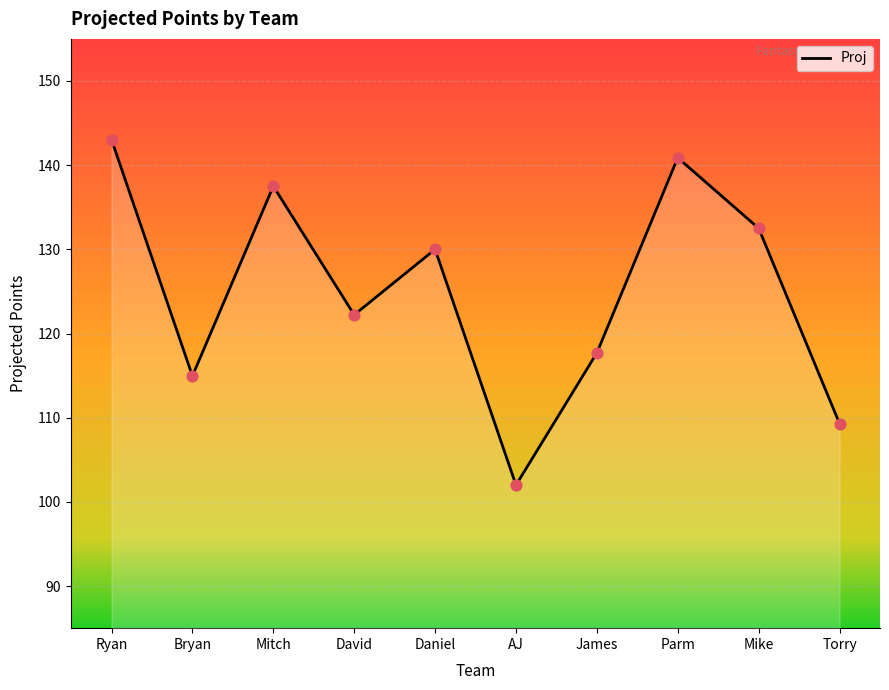

Approximately how many times larger is the value at AJ compared to Daniel?

0.8